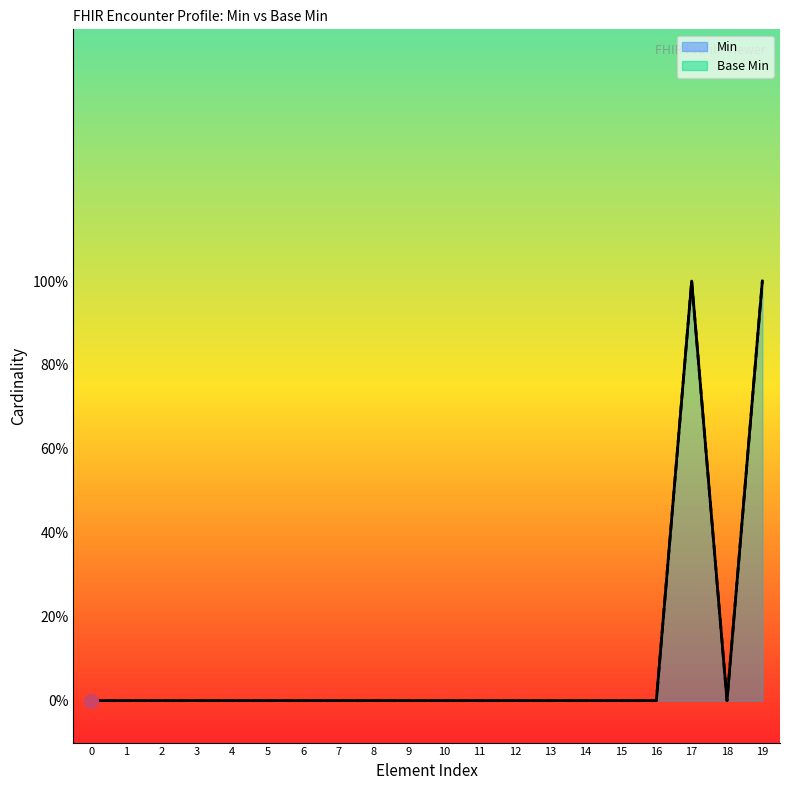

What are all the series names shown in the legend?

Min, Base Min